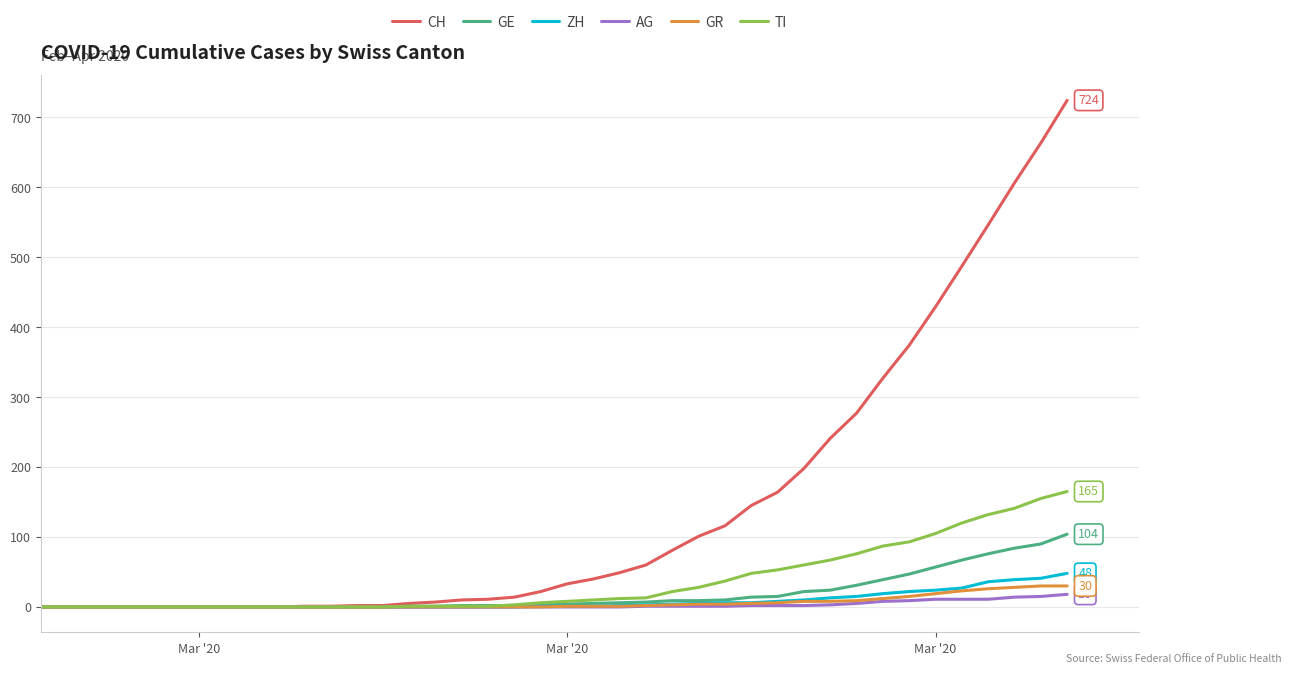

What are all the series names shown in the legend?

CH, GE, ZH, AG, GR, TI